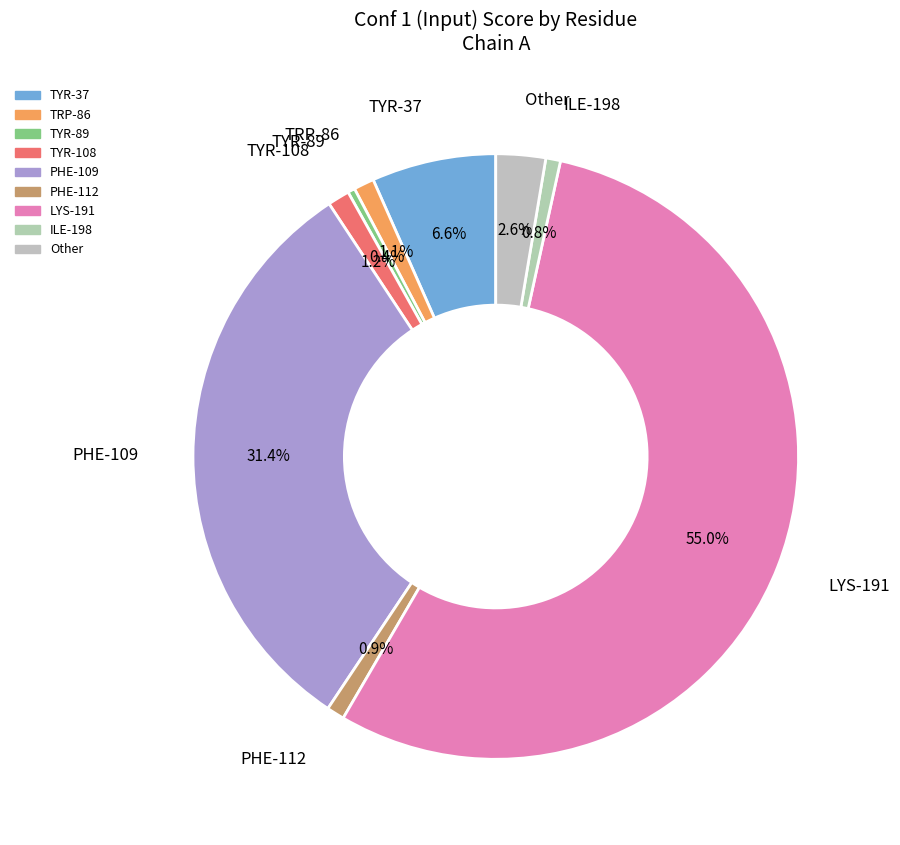

To the nearest percent, what is the combined percentage of TRP-86 and PHE-109?

32%